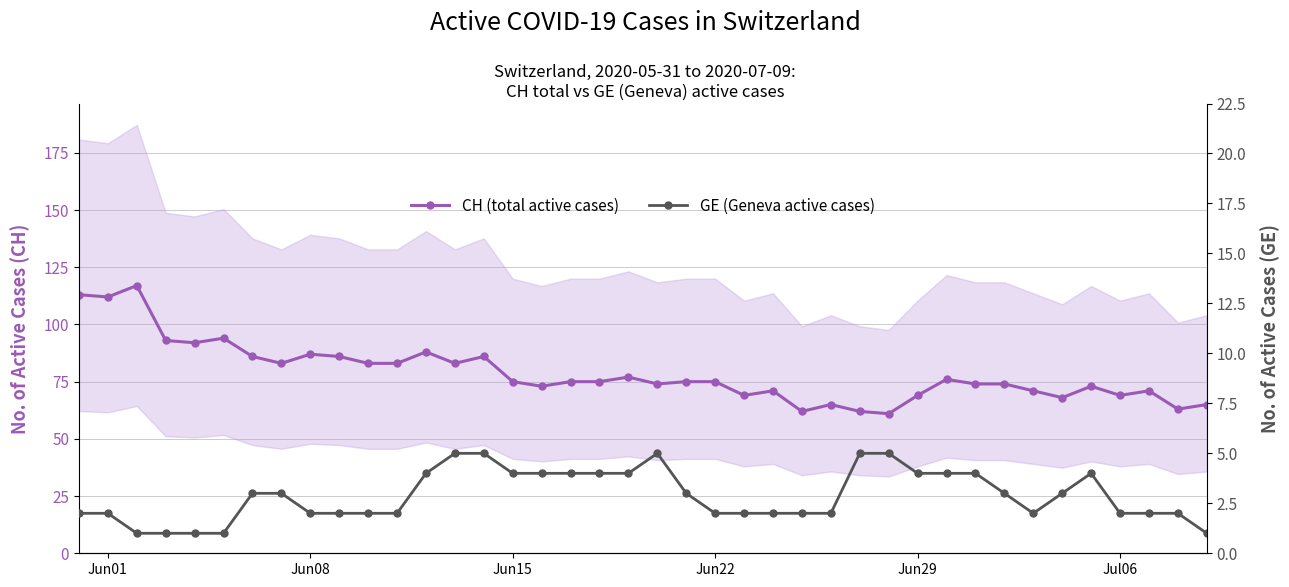

How many GE (Geneva active cases) values are between 2 and 4?

30